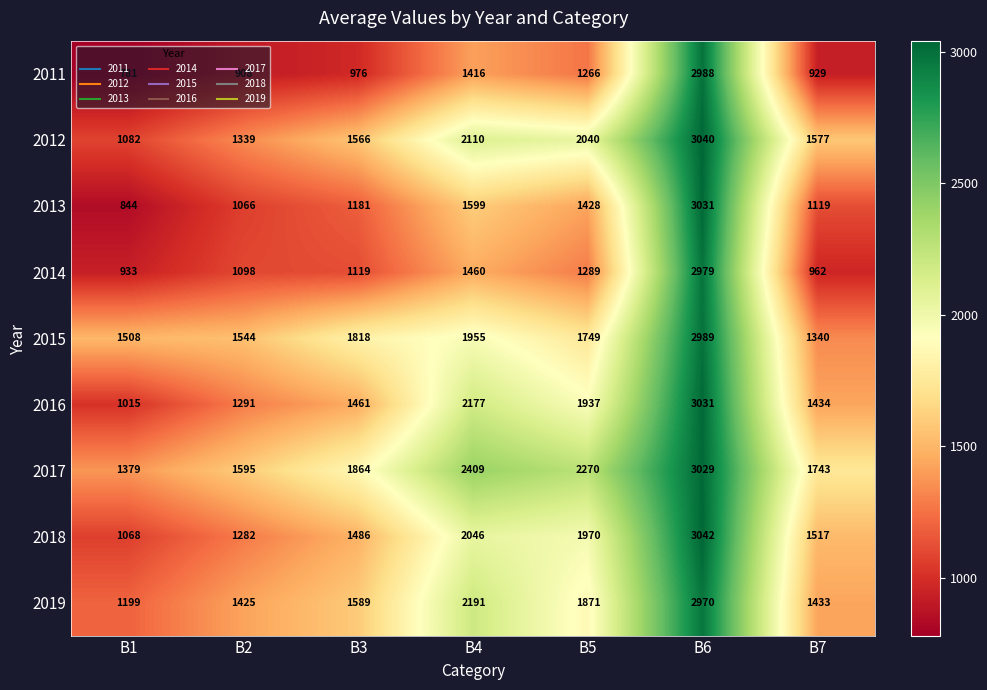

What is the approximate value of 2016 at B7, to the nearest 10?

1430